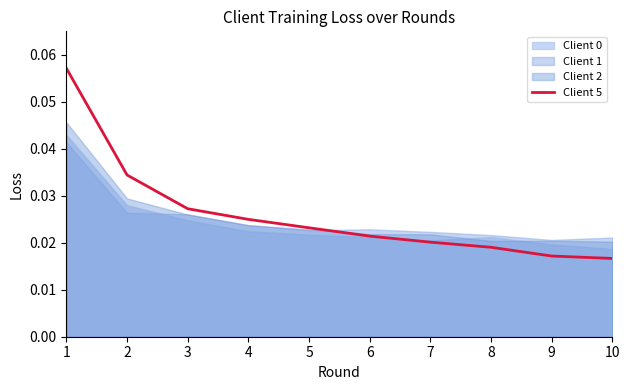

True or false: the data has more than 1 interior local peaks.

False